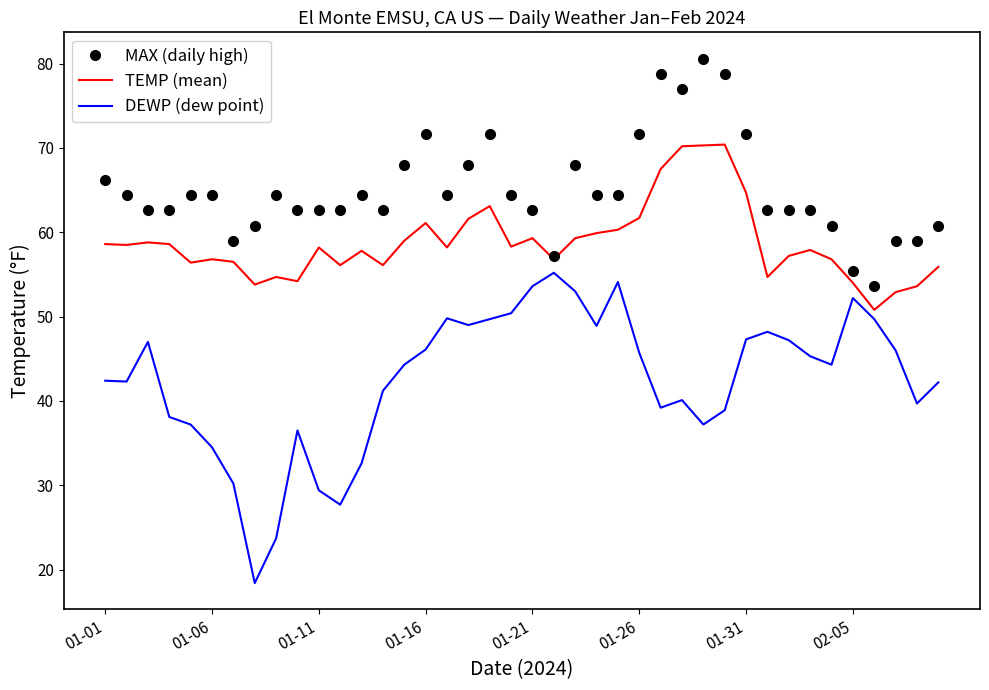

Which series has the largest total across all categories?

MAX (daily high)